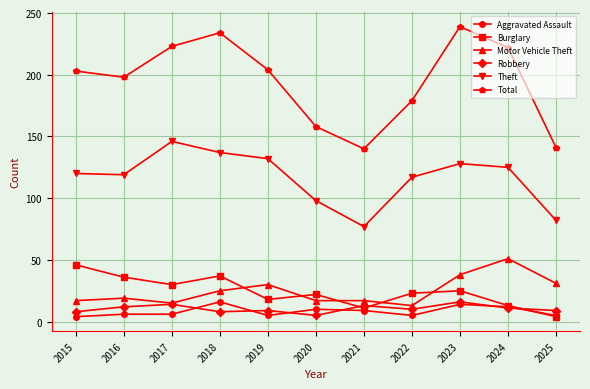

What is the average value of the Aggravated Assault series?

8